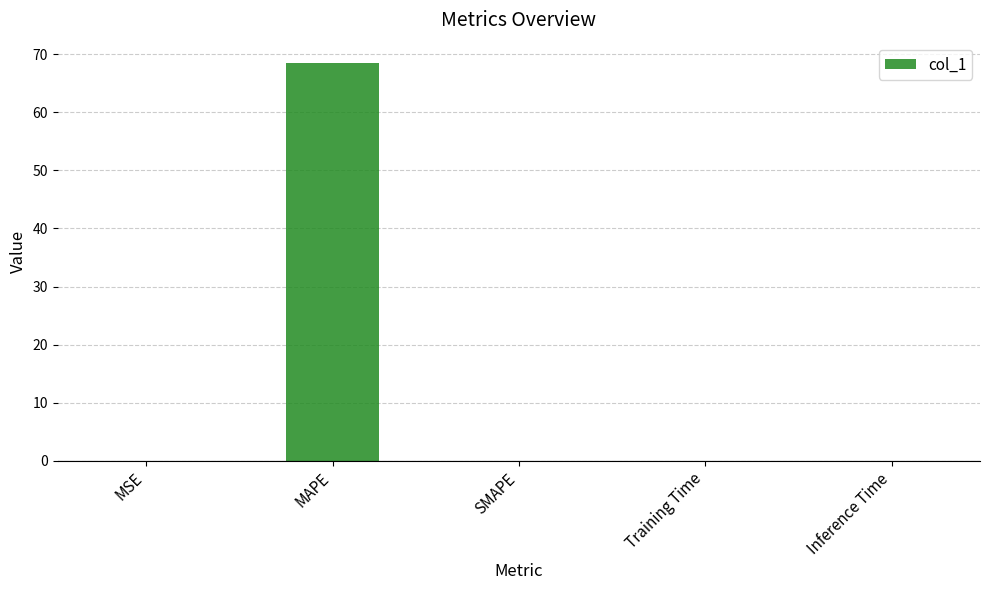

Which label corresponds to the largest value in the chart?

MAPE